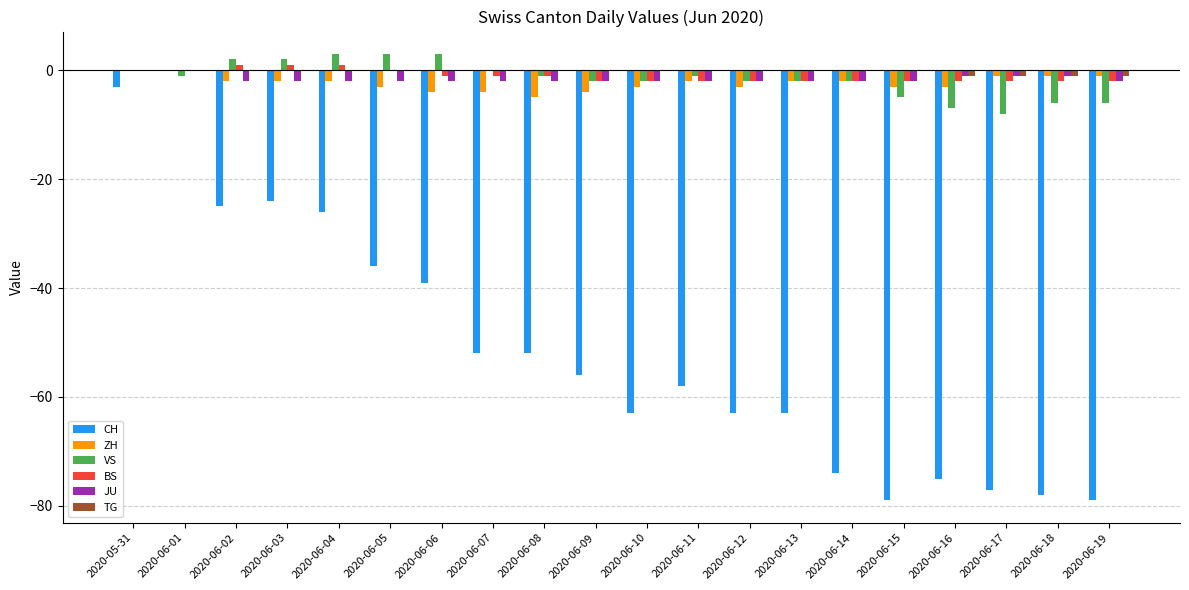

What is the total value across all series at 2020-06-14?

-82